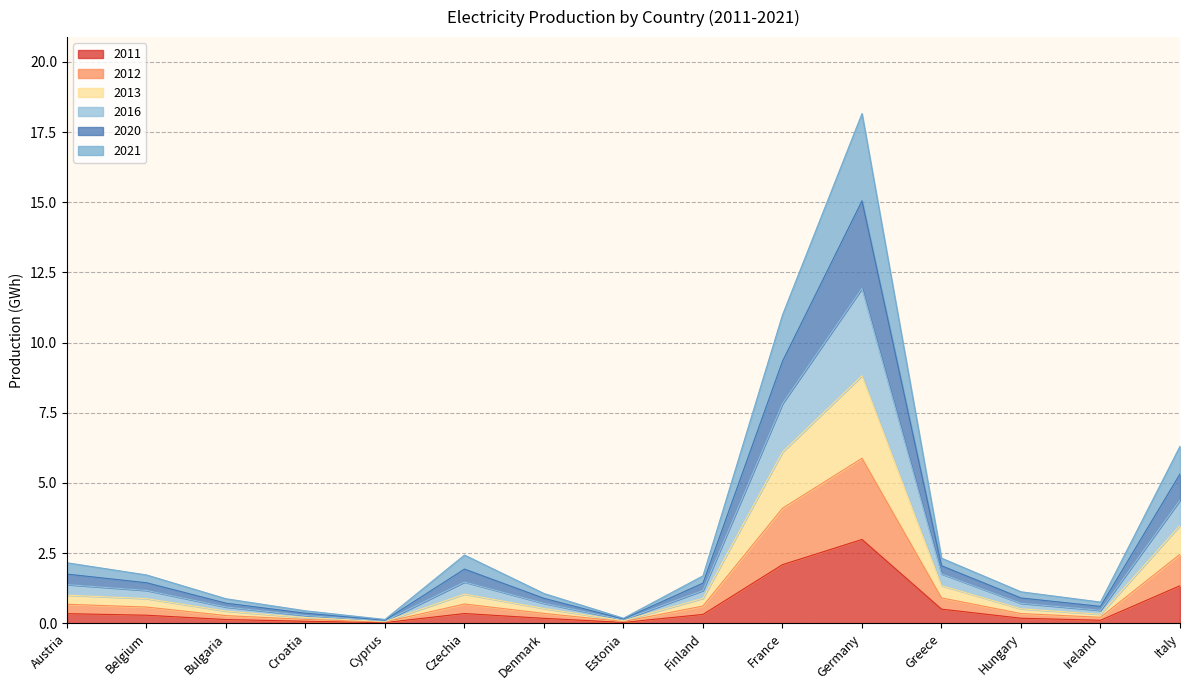

Is it true that 2011 equals 0.3 at Austria?

True